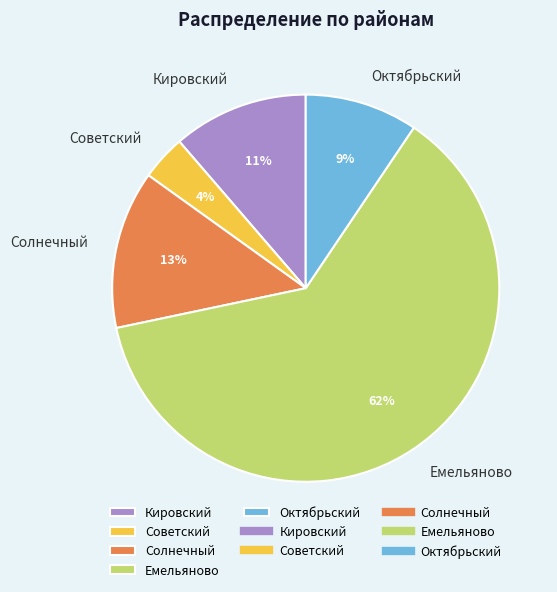

Is the sum of Емельяново and Советский greater than half?

Yes